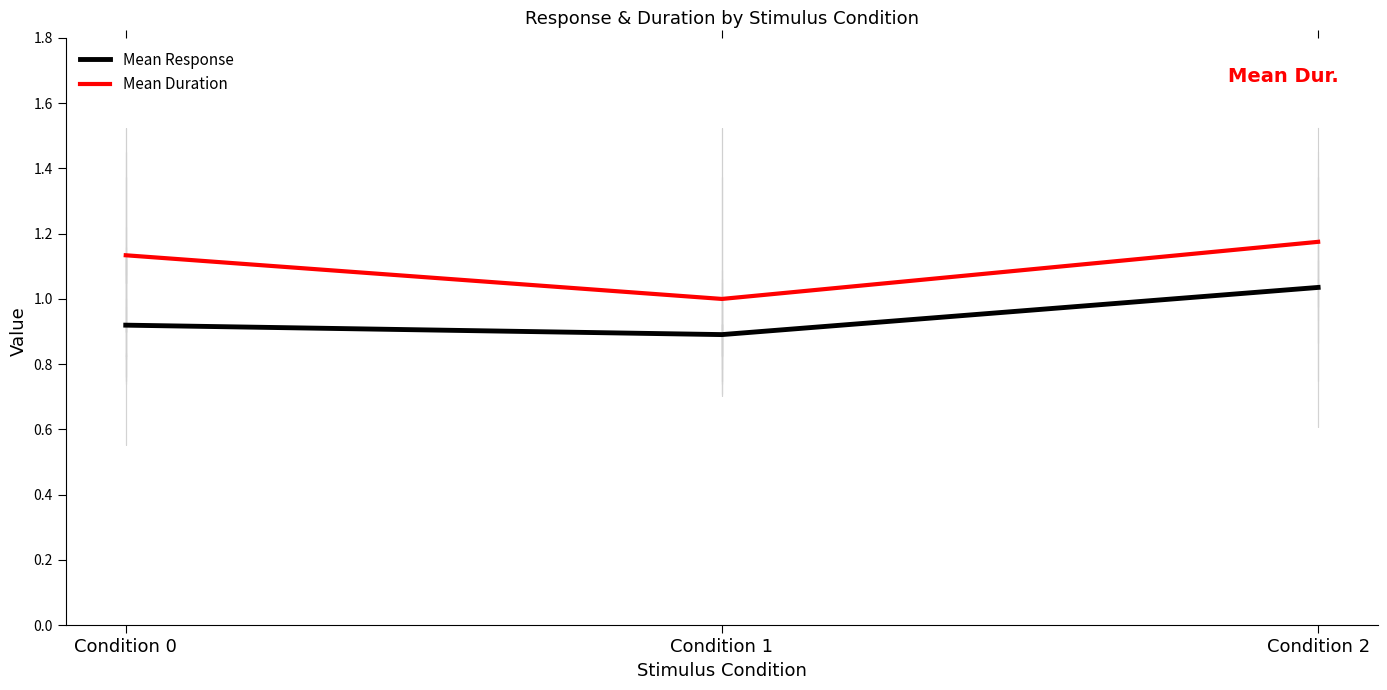

What is the sum of the Mean Duration values at Condition 0 and Condition 2?

2.3